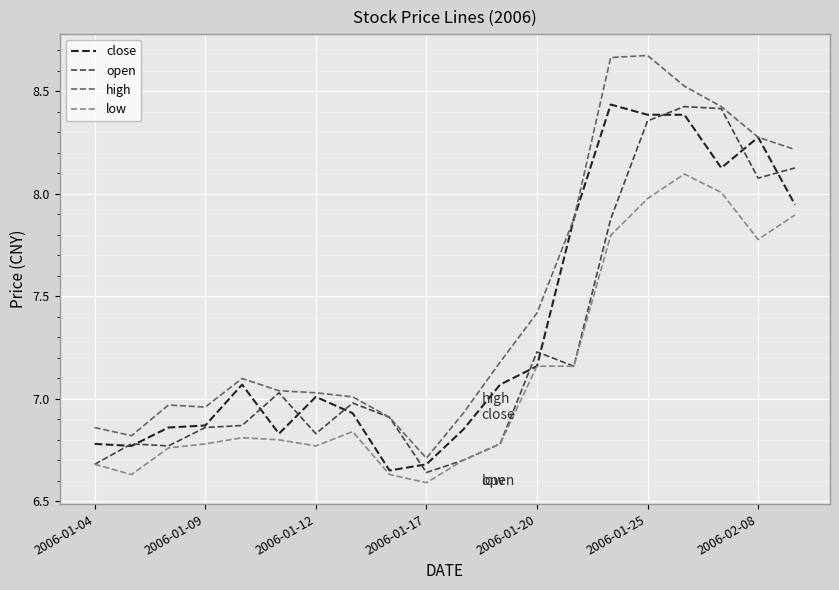

At how many categories does at least one series exceed 8?

6